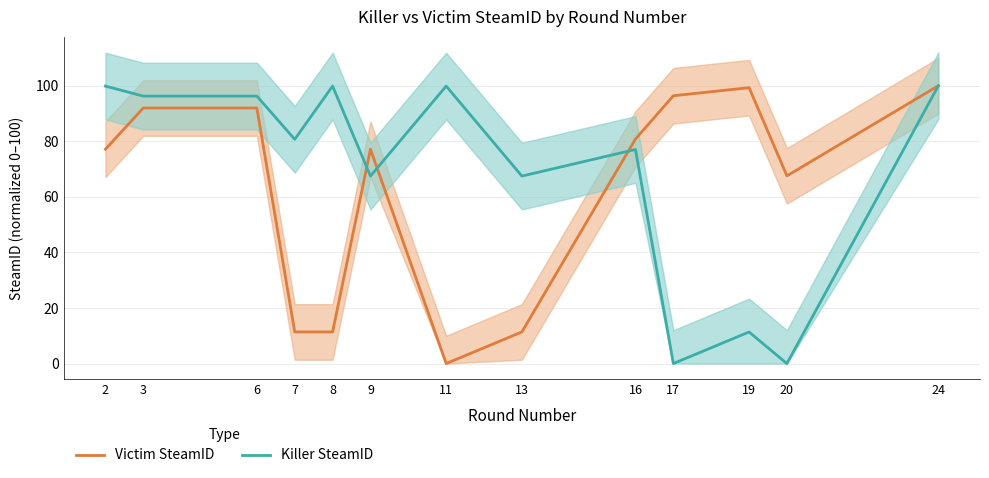

What is the value of the Victim SteamID point at the 9th from the left?

80.8